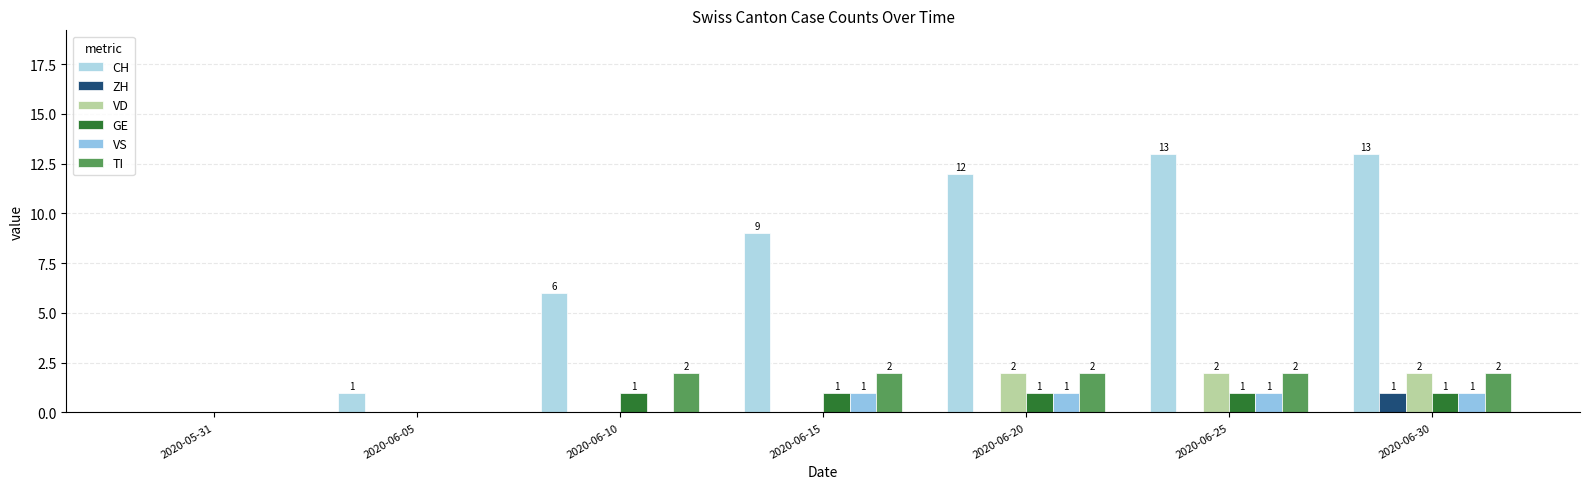

True or false: TI has a value of -1 at 2020-06-05.

False